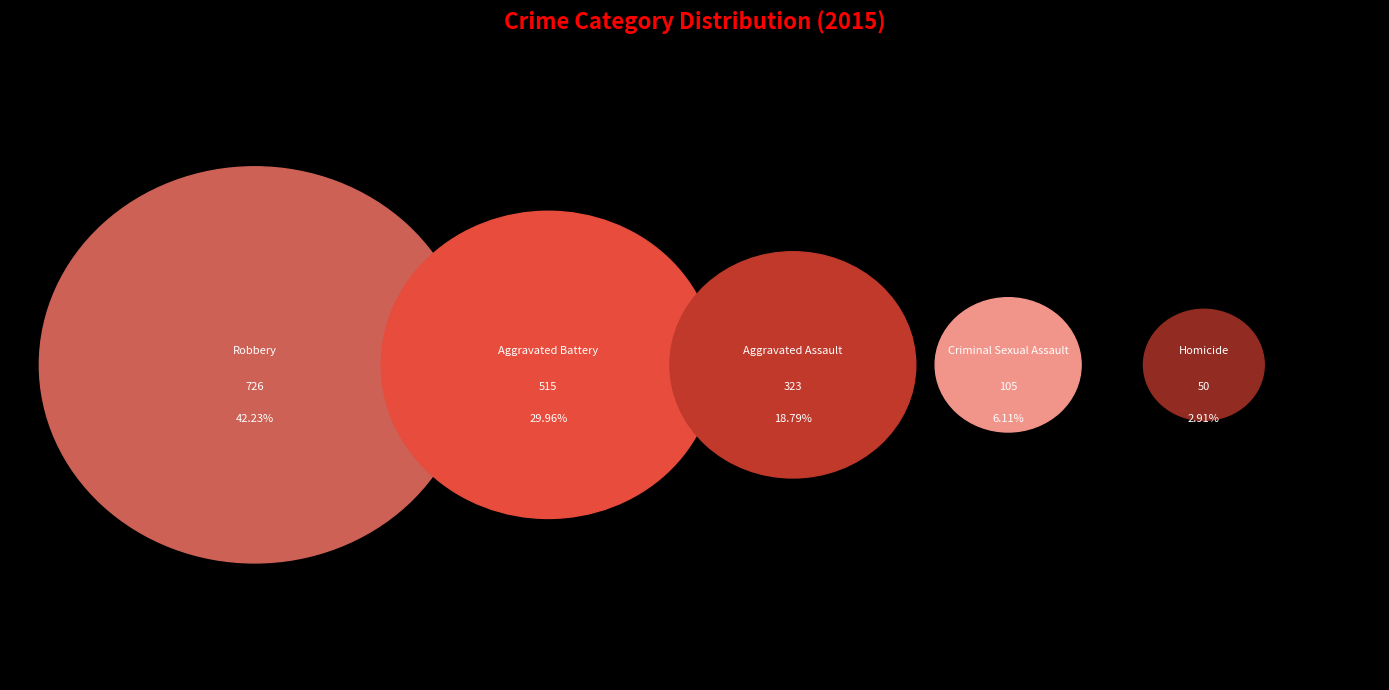

What is the largest slice in the pie chart?

Robbery